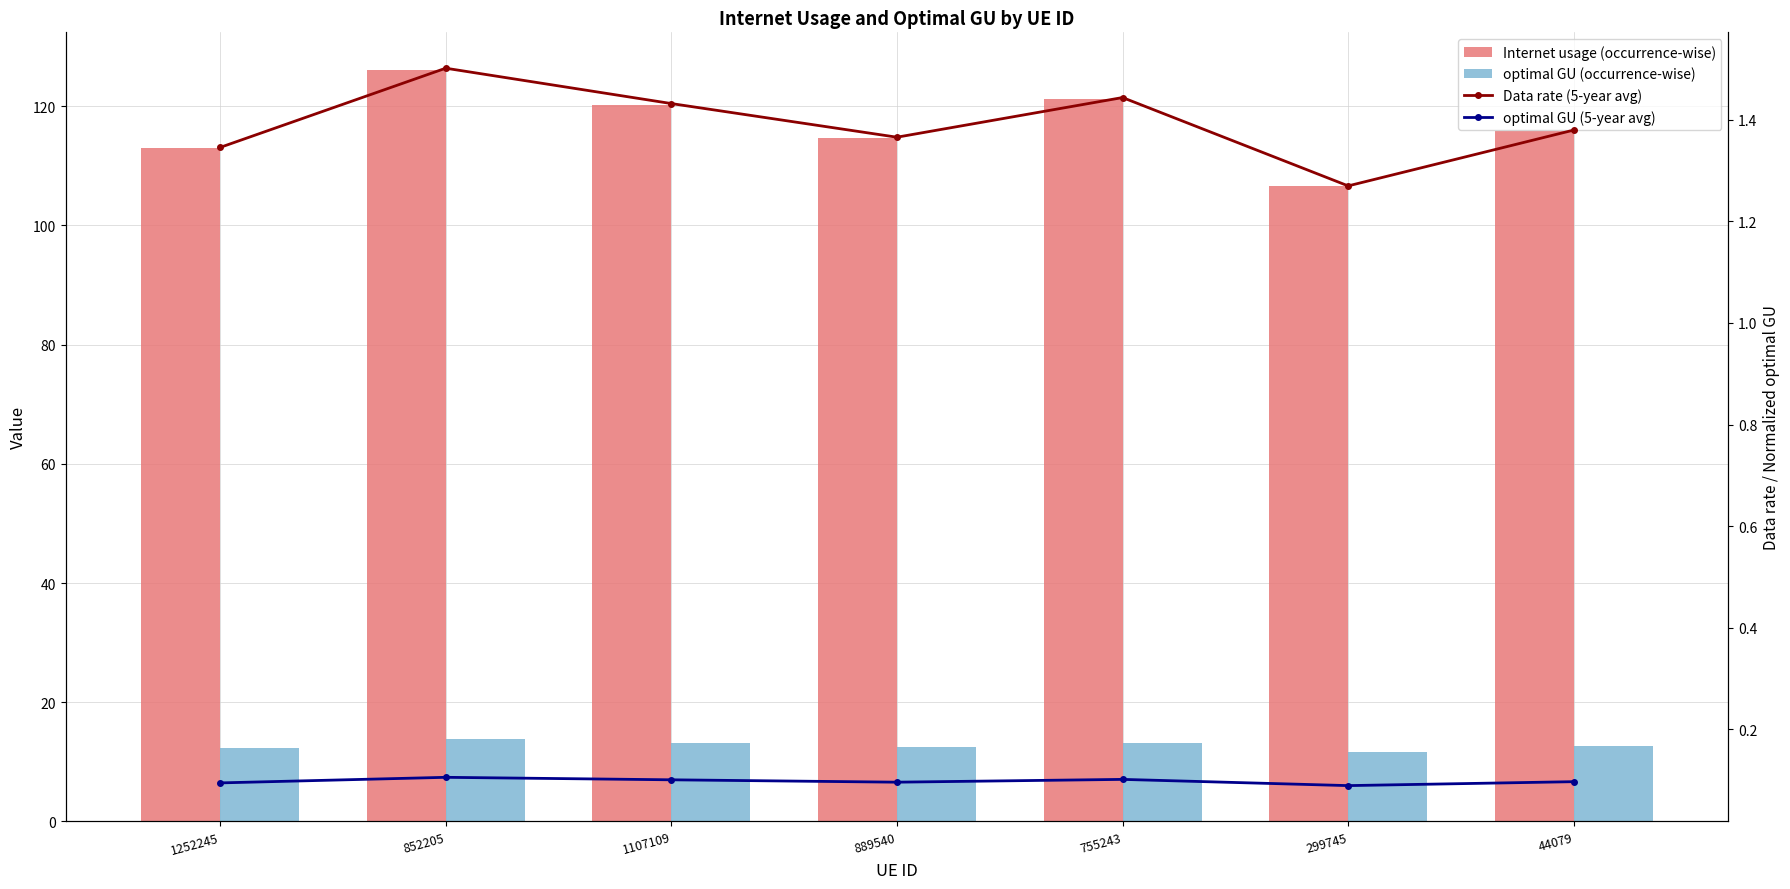

At 852205, list the series in order from largest to smallest.

Internet usage (occurrence-wise), optimal GU (occurrence-wise), Data rate (5-year avg), optimal GU (5-year avg)